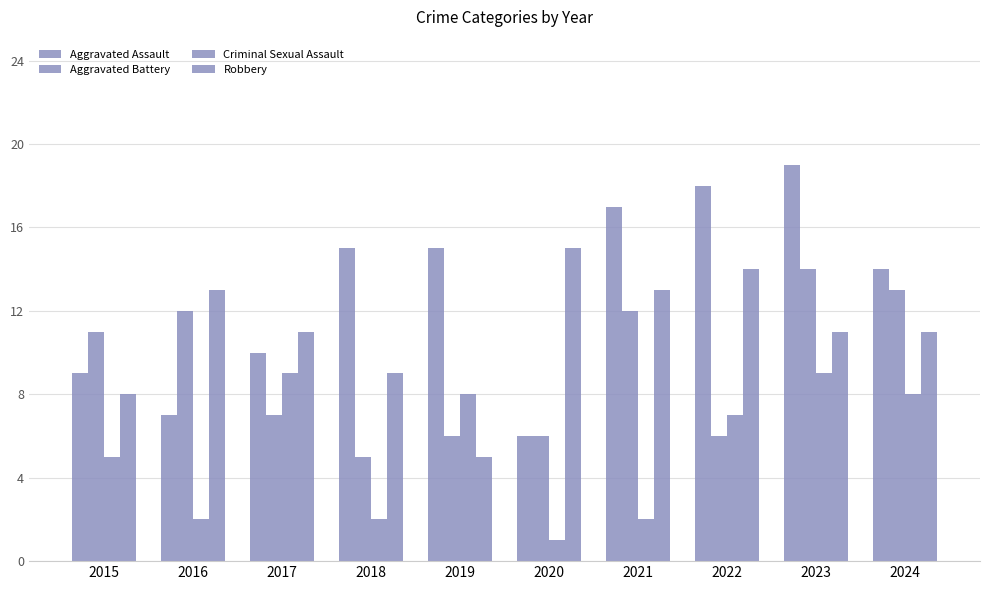

Between 2023 and 2022, which is larger?

2023